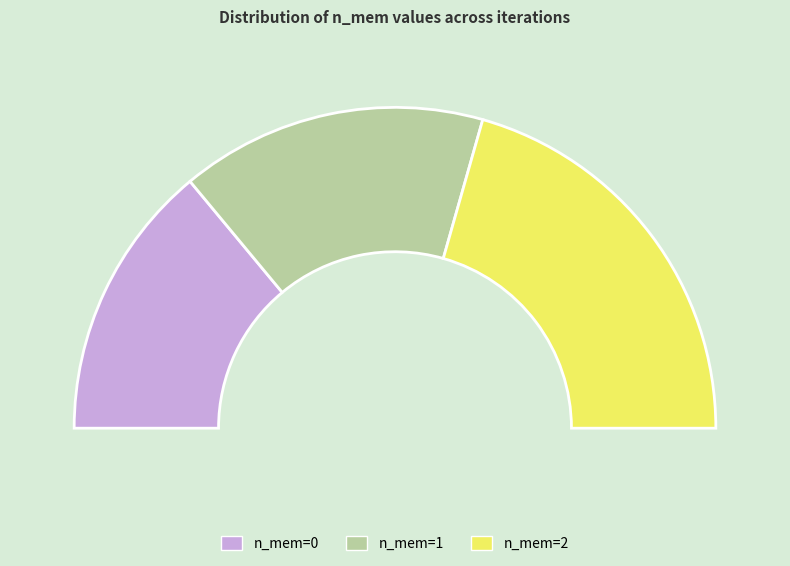

To the nearest percent, what is the average slice percentage?

33%